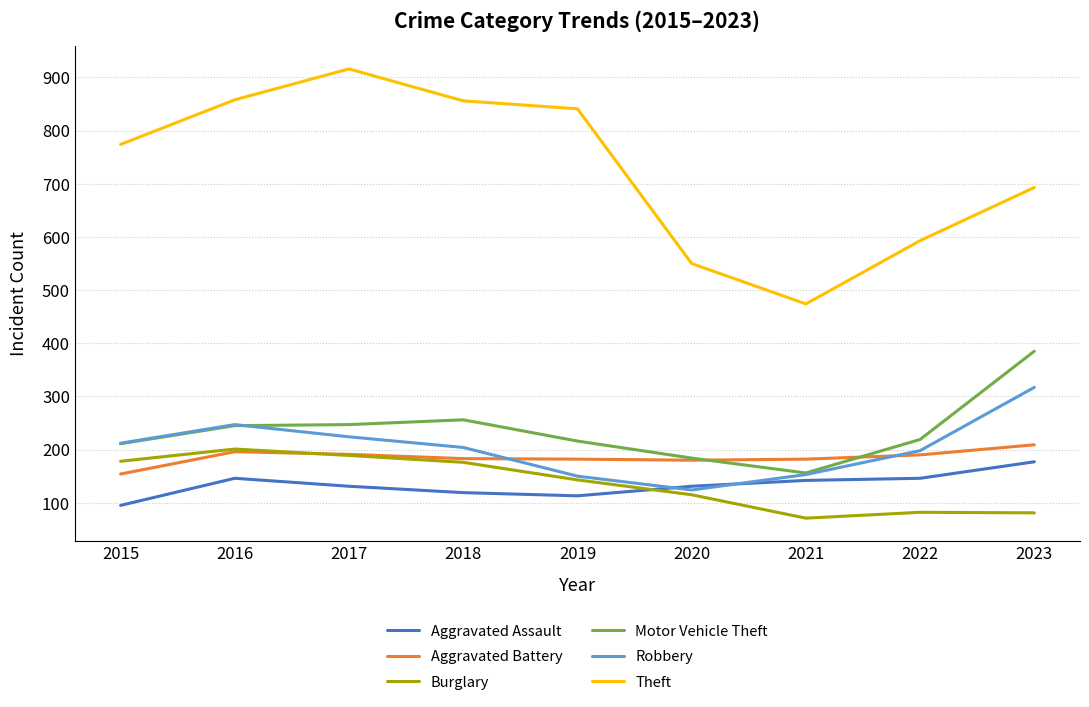

True or false: Burglary and Motor Vehicle Theft intersect in this chart.

False